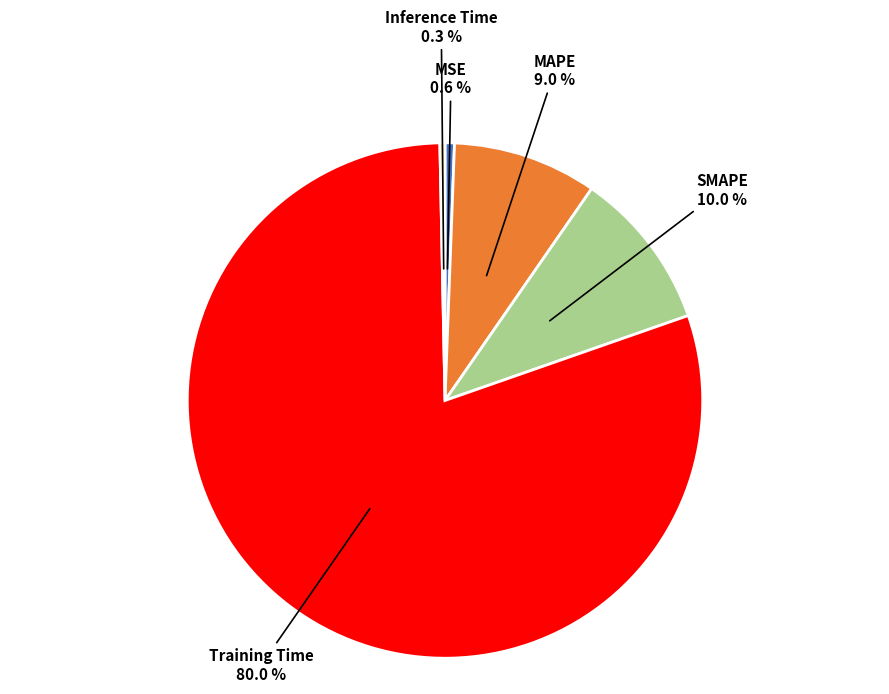

Does any single category account for the majority?

Yes